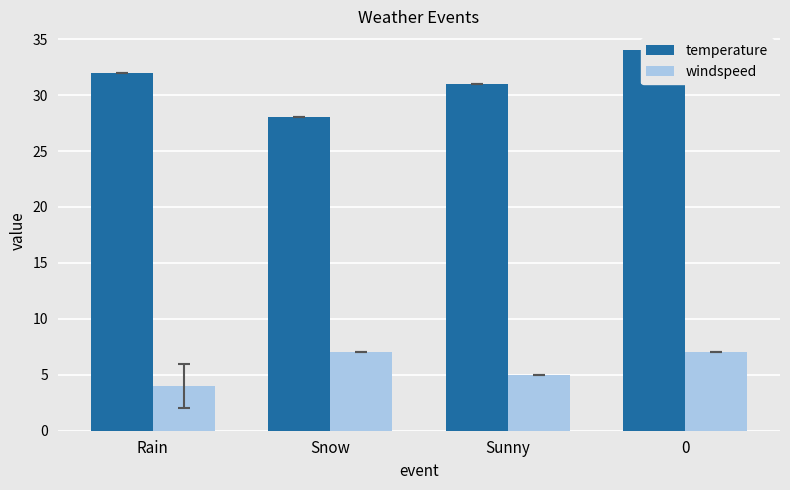

What is the spread (max minus min) of values at Sunny?

26